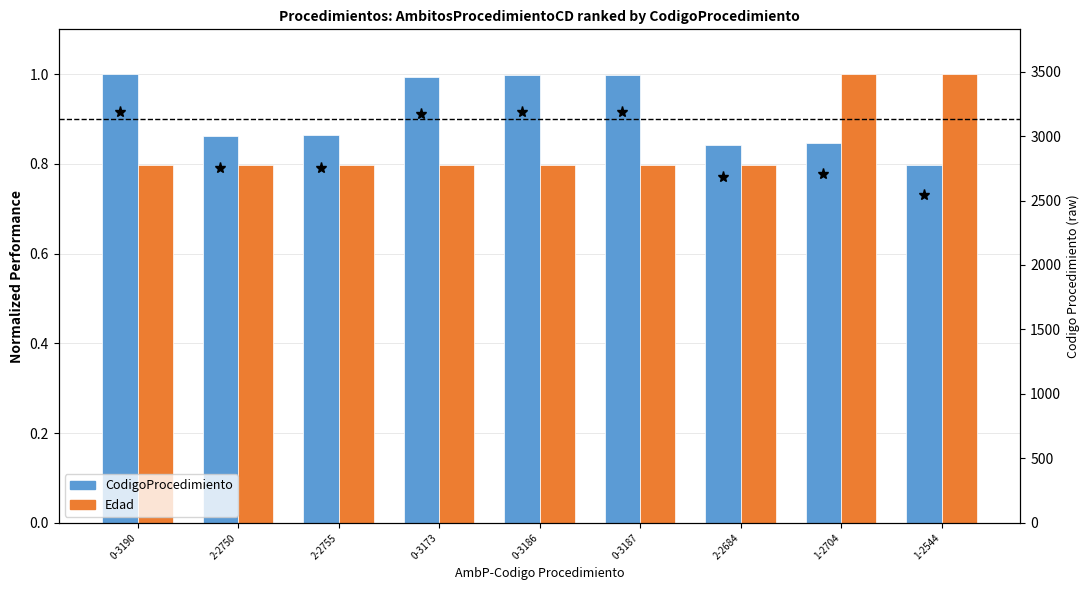

The value of Edad at 2-2750 is 0.8. True or false?

True